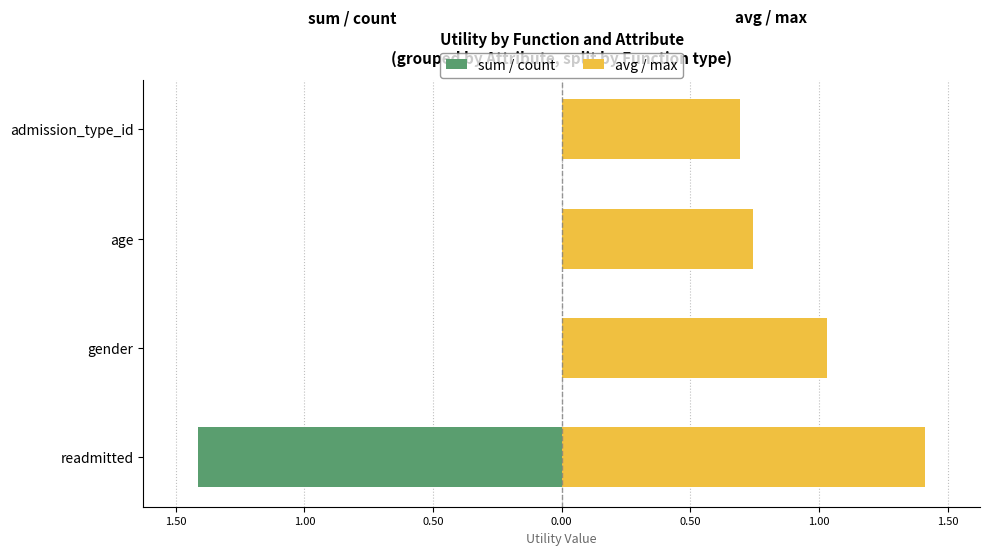

How many categories are shown in the chart?

4